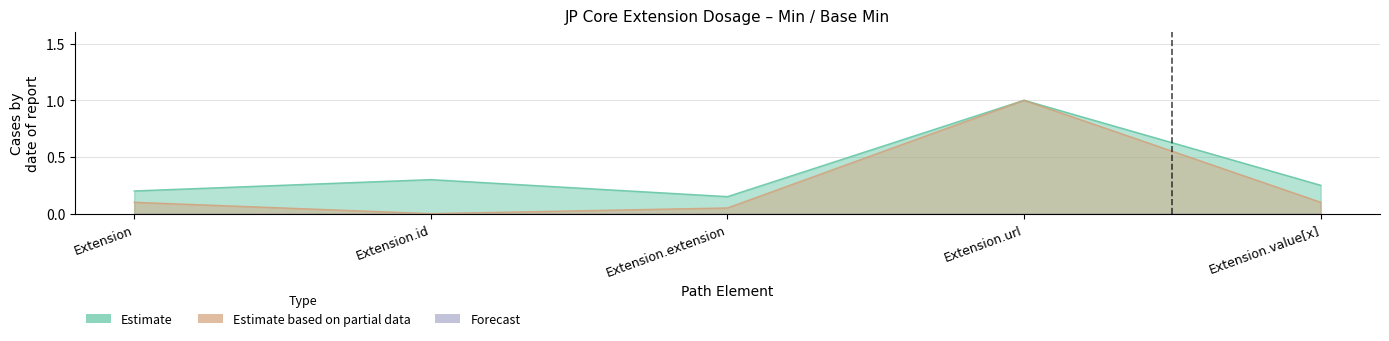

What is the highest value of the Estimate based on partial data series?

1.0